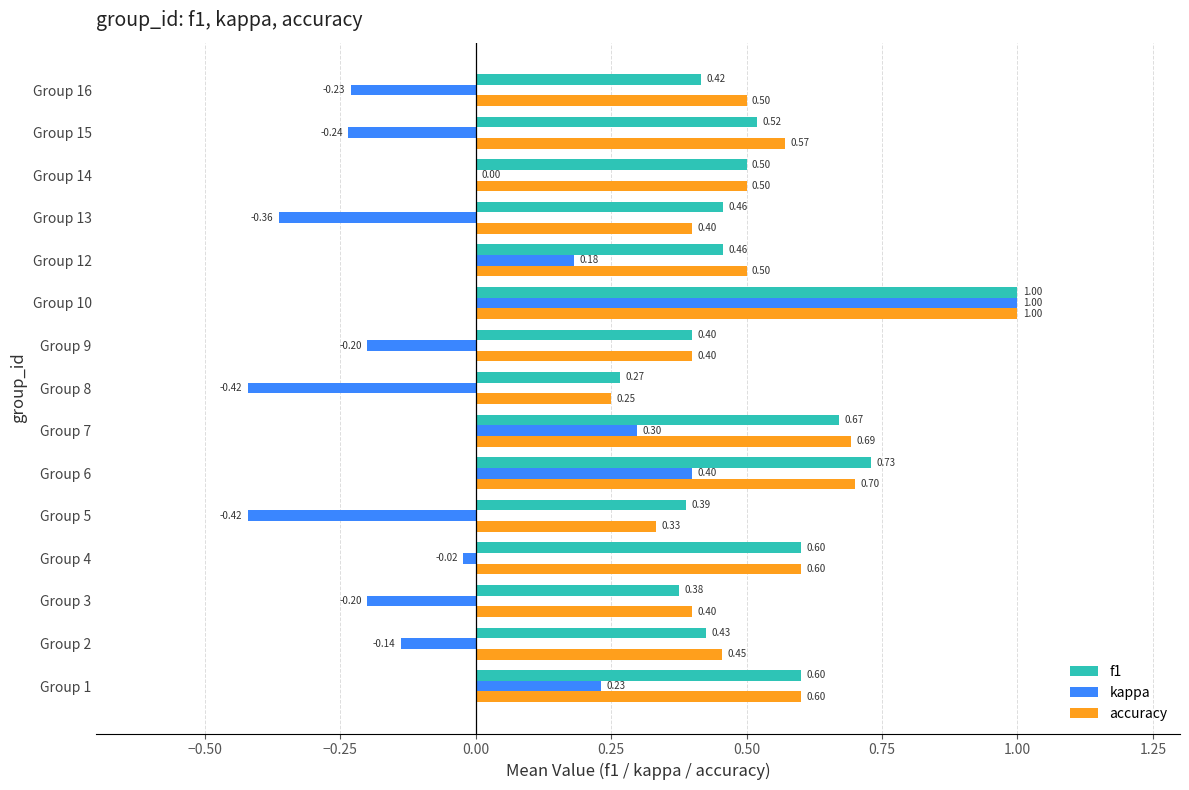

Which series changed the most between Group 7 and Group 10?

kappa